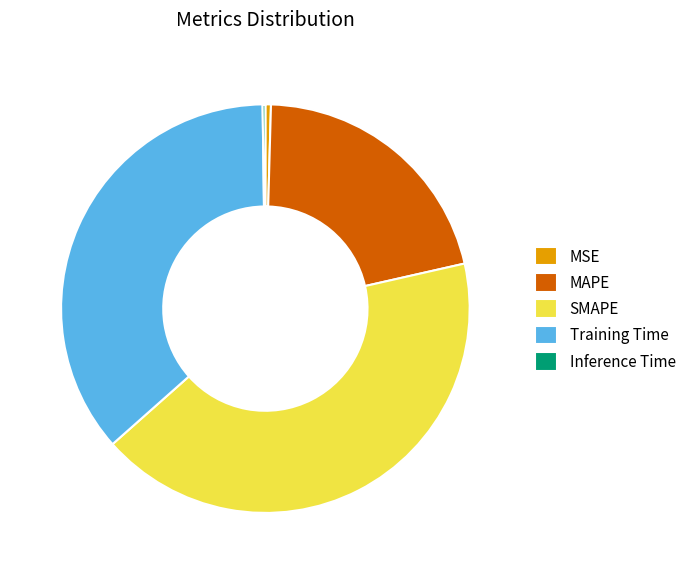

Is Training Time the majority of the pie?

No